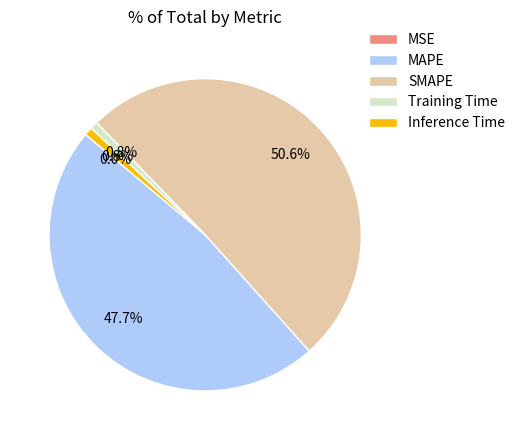

Which has a higher value, SMAPE or Inference Time?

SMAPE